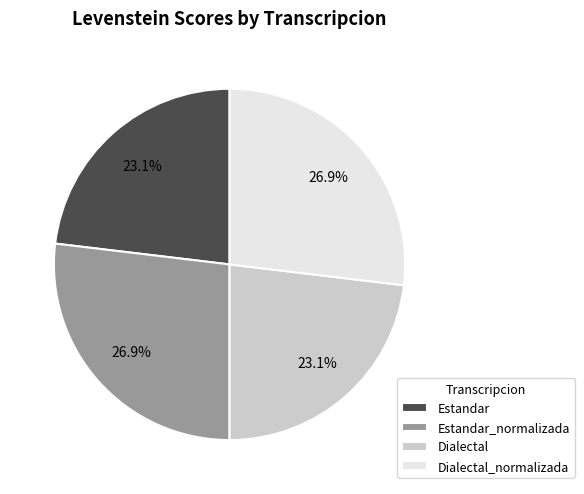

Is there a majority slice in this chart?

No